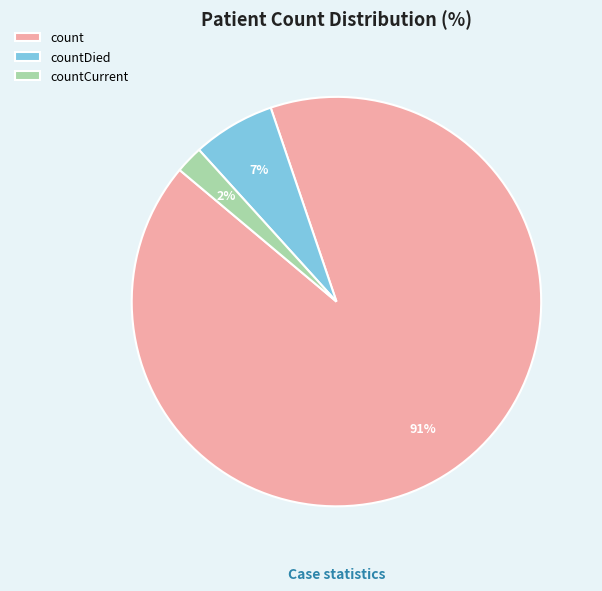

True or false: countCurrent accounts for 12% of the total.

False